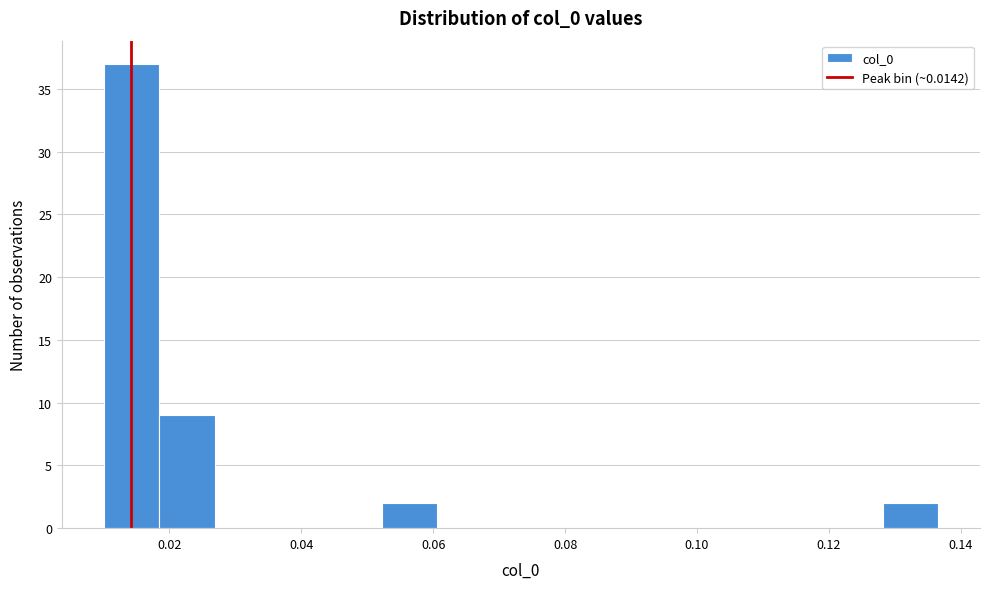

How tall is the bar that spans 0.128 to 0.136 on the x-axis? Neither the bar edges nor the heights are printed on the chart, so give them approximately, as read against the axes.

2